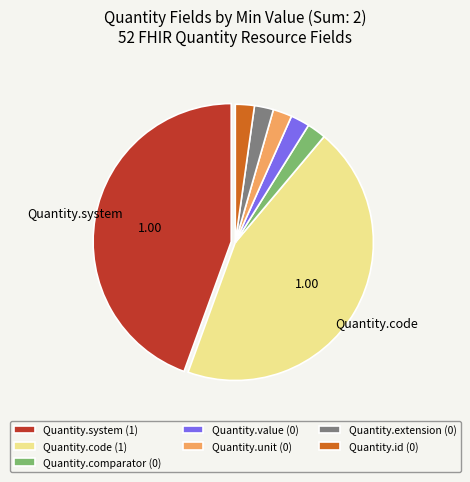

What is the ratio of the value at Quantity.unit (0) to the value at Quantity.value (0)?

1.0